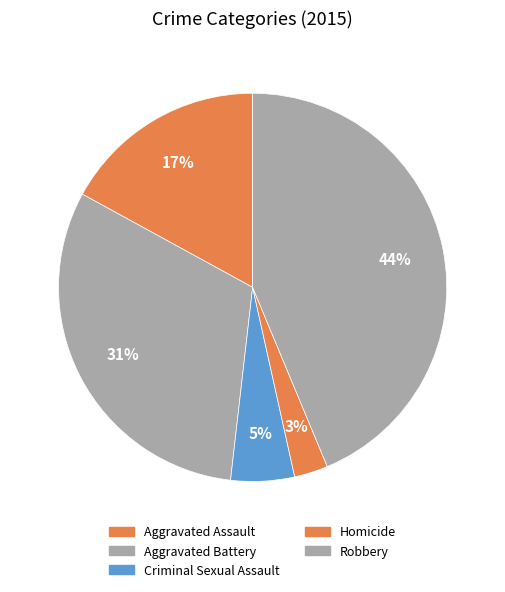

How many segments does this pie chart have?

5